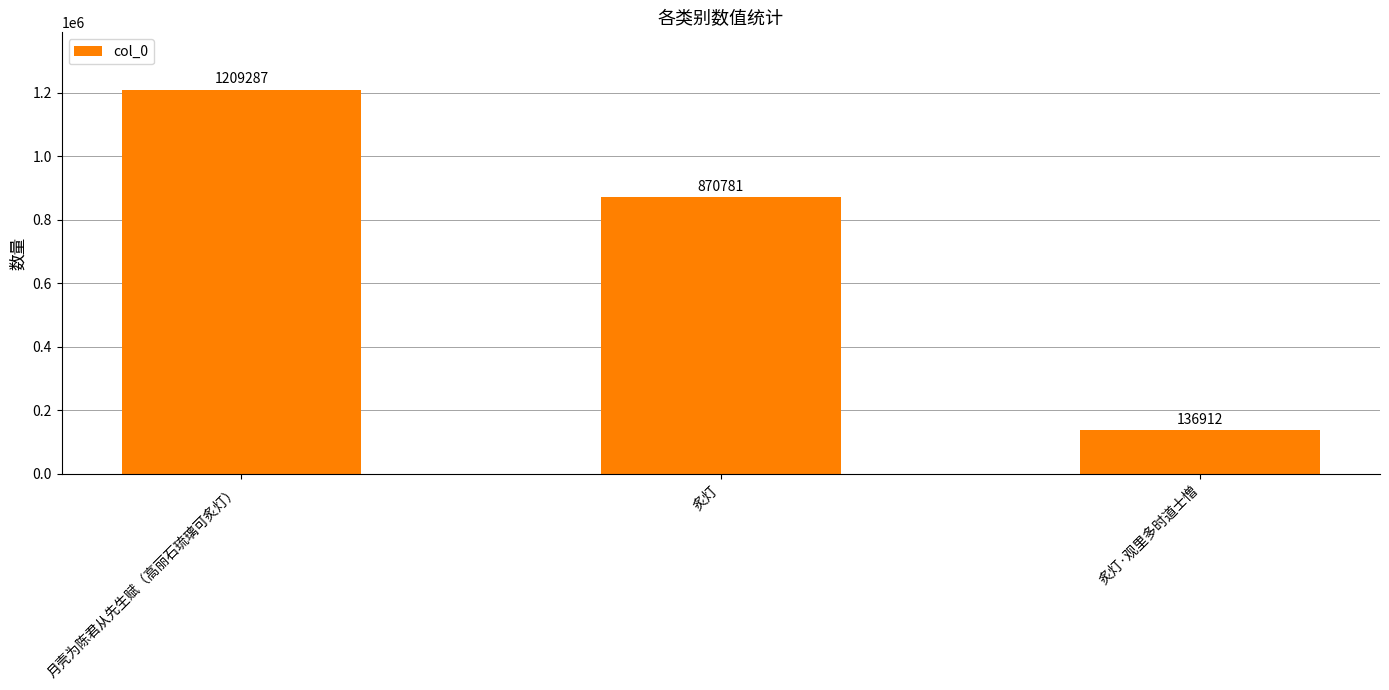

Approximately how many times larger is the value at 炙灯·观里多时道士憎 compared to 月壳为陈君从先生赋（高丽石琉璃可炙灯）?

0.1